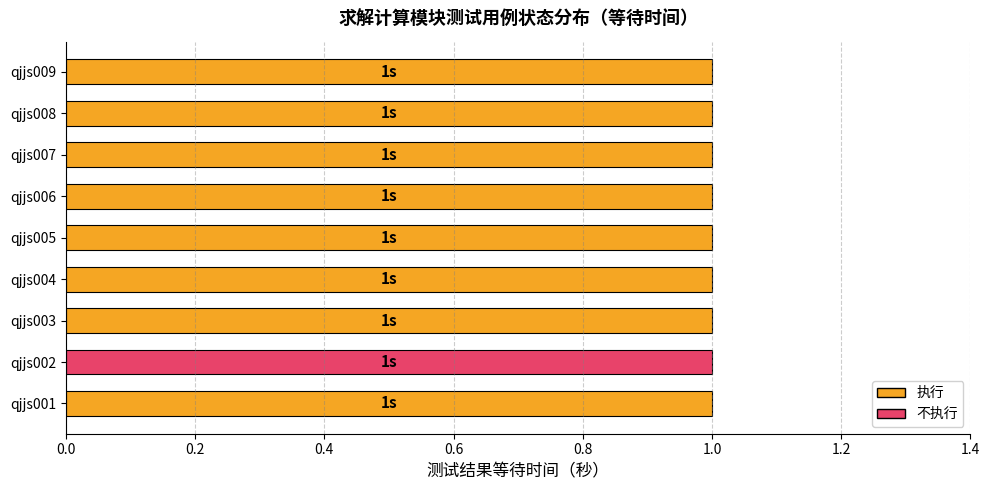

Between qjjs001 and qjjs007, which series saw the biggest shift?

执行